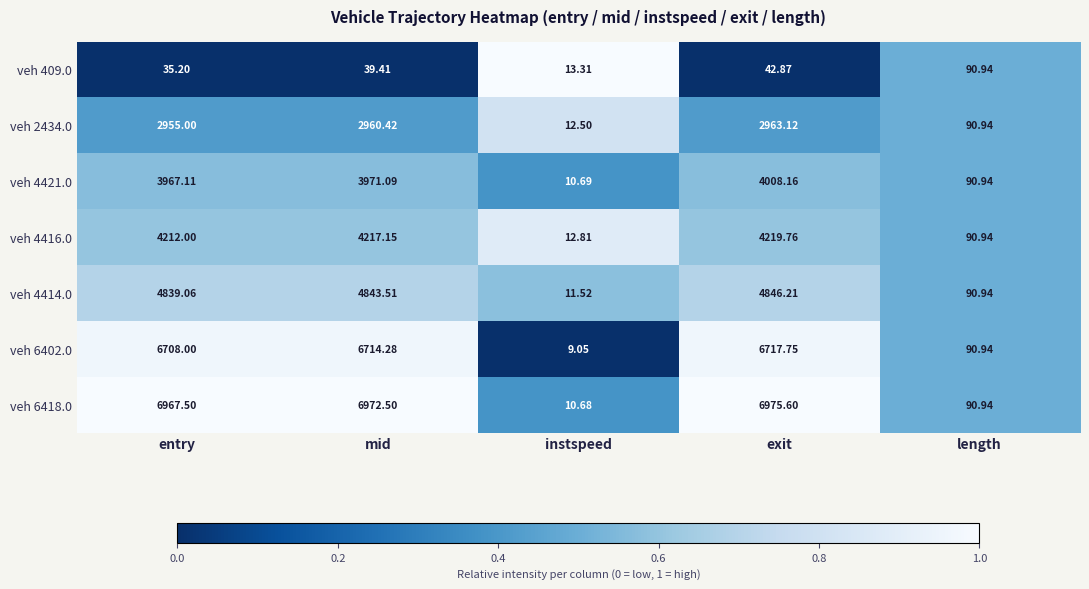

At which category is the sum across all series the highest?

exit